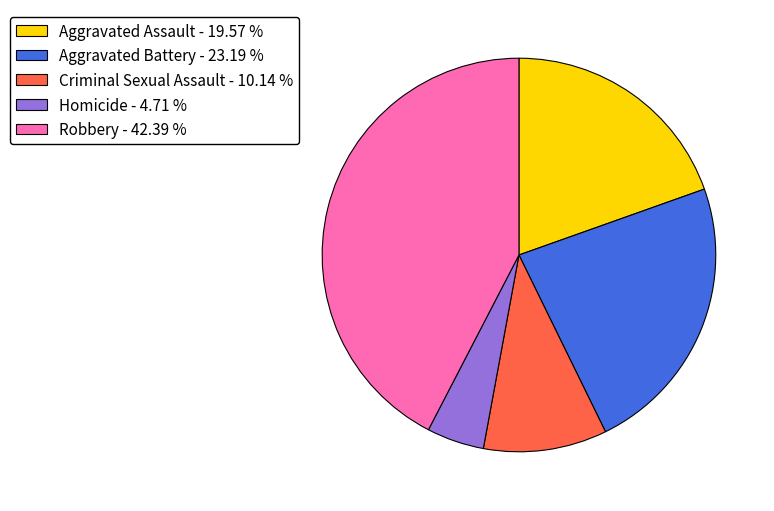

Does Robbery - 42.39 % account for over 50% of the chart?

No